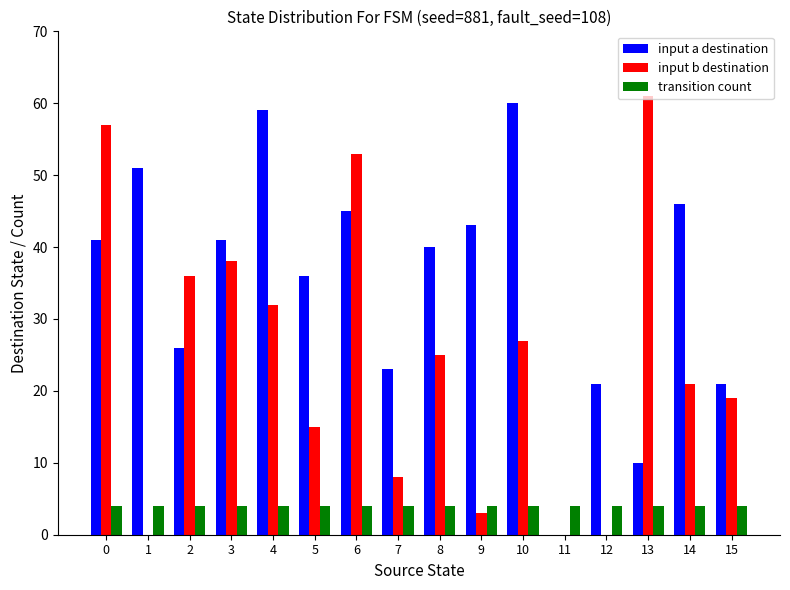

Reading right to left, what are all the values shown in this chart?

input a destination: 21	46	10	21	0	60	43	40	23	45	36	59	41	26	51	41
input b destination: 19	21	61	0	0	27	3	25	8	53	15	32	38	36	0	57
transition count: 4	4	4	4	4	4	4	4	4	4	4	4	4	4	4	4